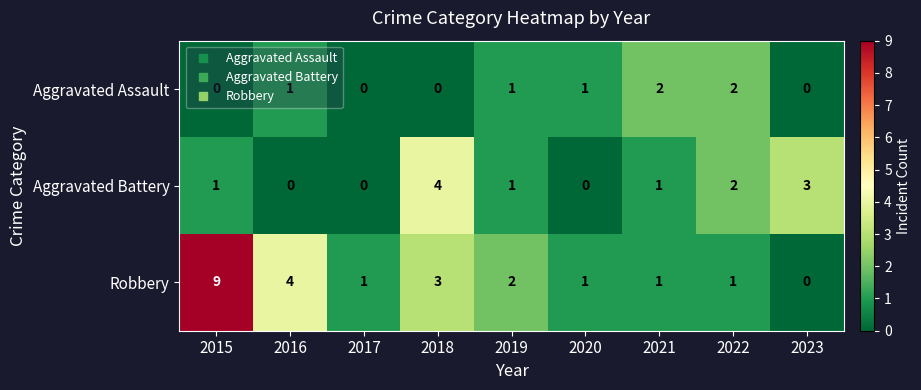

What is the difference between the highest and lowest values at 2016?

4